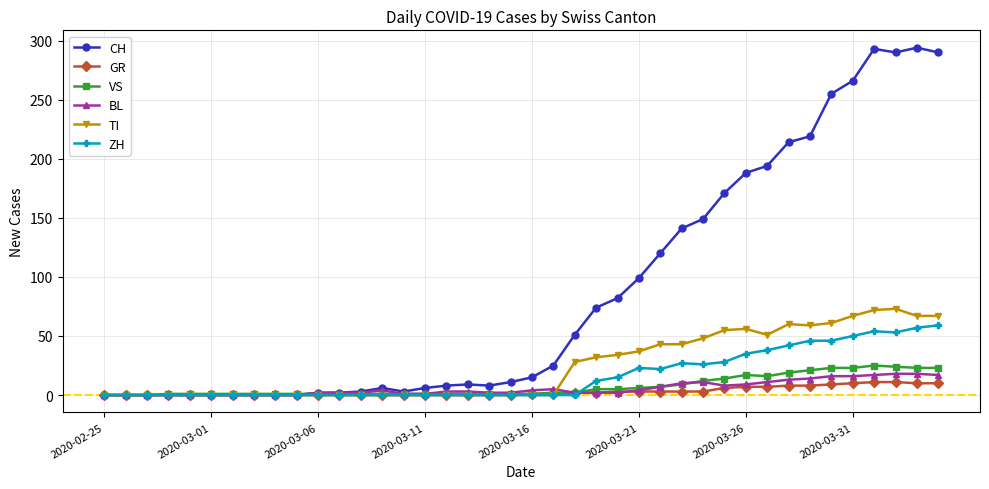

What is the greatest value displayed?

294